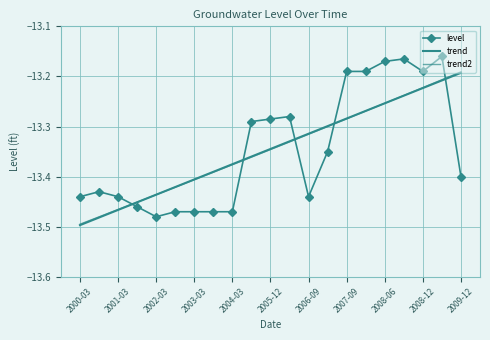

True or false: trend has more than 1 points higher than both neighbors.

False